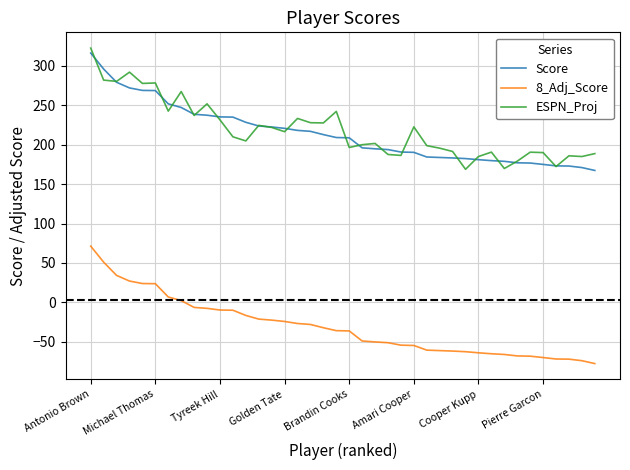

What is the highest value of the ESPN_Proj series?

322.5